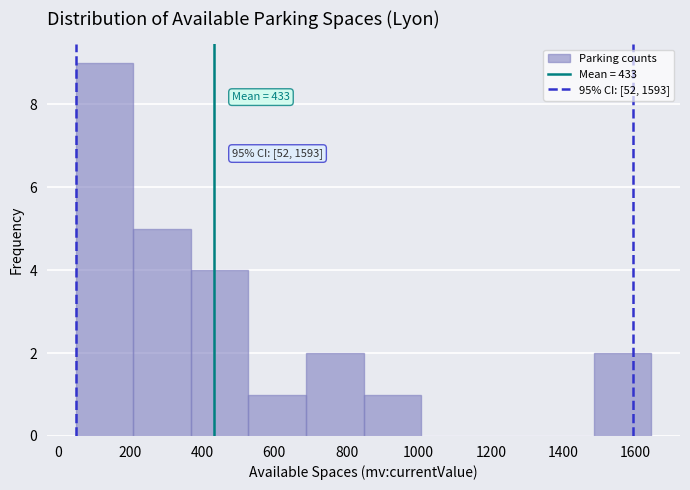

Over which range of the x-axis is the bar tallest?

60 to 200